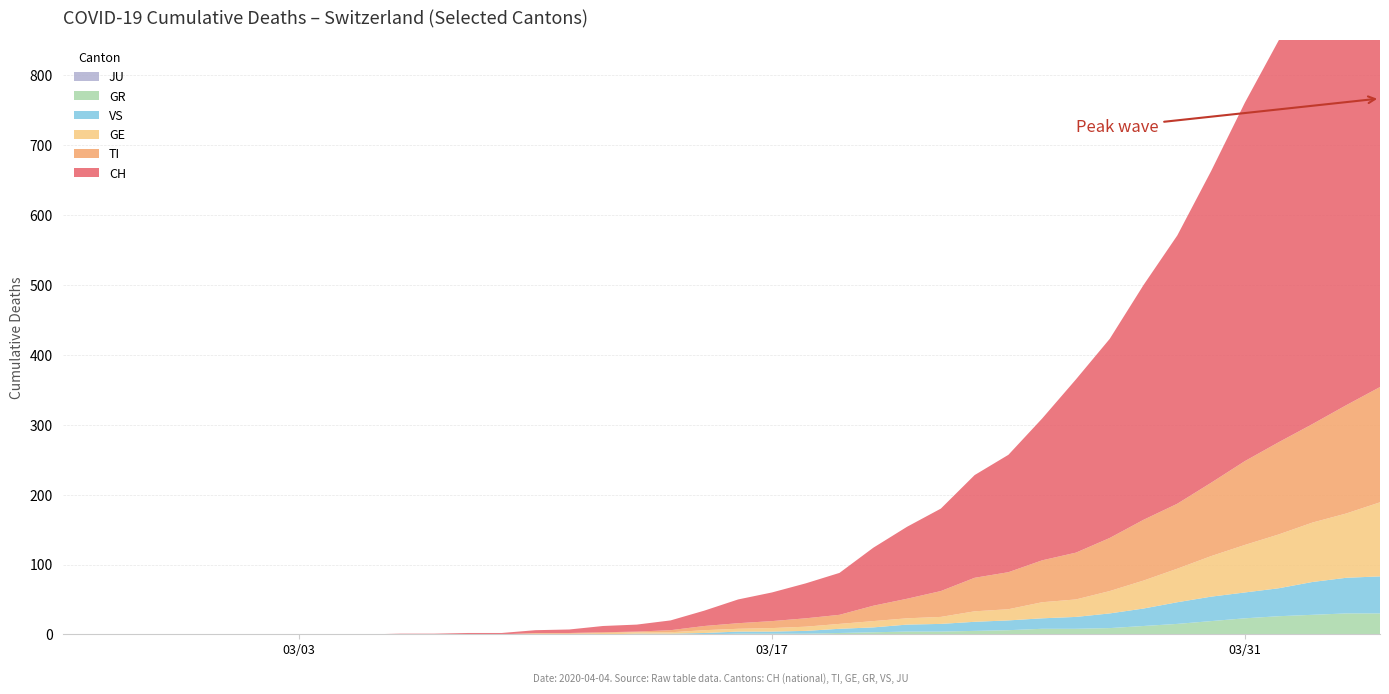

Reading right to left, extract all data points from this chart.

CH: 767	700	639	575	513	446	384	336	285	248	203	168	147	118	103	83	60	50	41	34	22	14	10	9	5	4	2	2	1	1	0	0	0	0	0	0	0	0	0	0
TI: 165	155	141	132	120	105	93	87	76	67	60	53	48	37	28	22	13	12	10	8	6	3	1	1	1	1	0	0	0	0	0	0	0	0	0	0	0	0	0	0
GE: 106	92	85	77	68	58	48	40	32	25	23	16	15	10	9	9	7	6	5	4	4	2	2	2	1	1	0	0	0	0	0	0	0	0	0	0	0	0	0	0
GR: 30	30	28	26	23	19	15	12	9	8	8	6	5	4	4	3	2	1	1	1	0	0	0	0	0	0	0	0	0	0	0	0	0	0	0	0	0	0	0	0
VS: 53	51	47	40	37	35	31	25	21	17	15	14	13	11	10	7	6	4	3	3	2	1	1	0	0	0	0	0	0	0	0	0	0	0	0	0	0	0	0	0
JU: 0	0	0	0	0	0	0	0	0	0	0	0	0	0	0	0	0	0	0	0	0	0	0	0	0	0	0	0	0	0	0	0	0	0	0	0	0	0	0	0